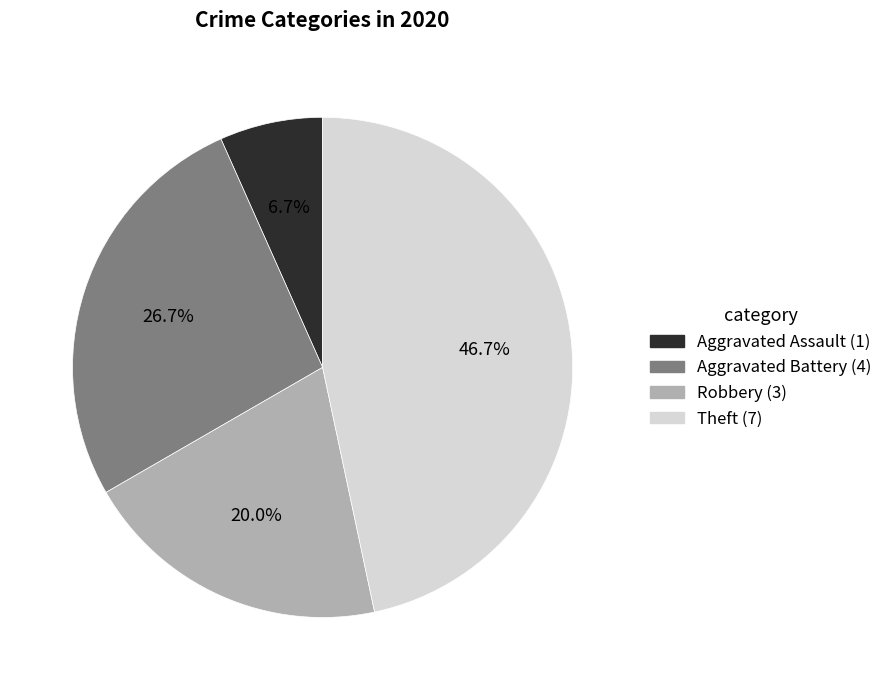

Is there any slice that represents more than half of the pie?

No